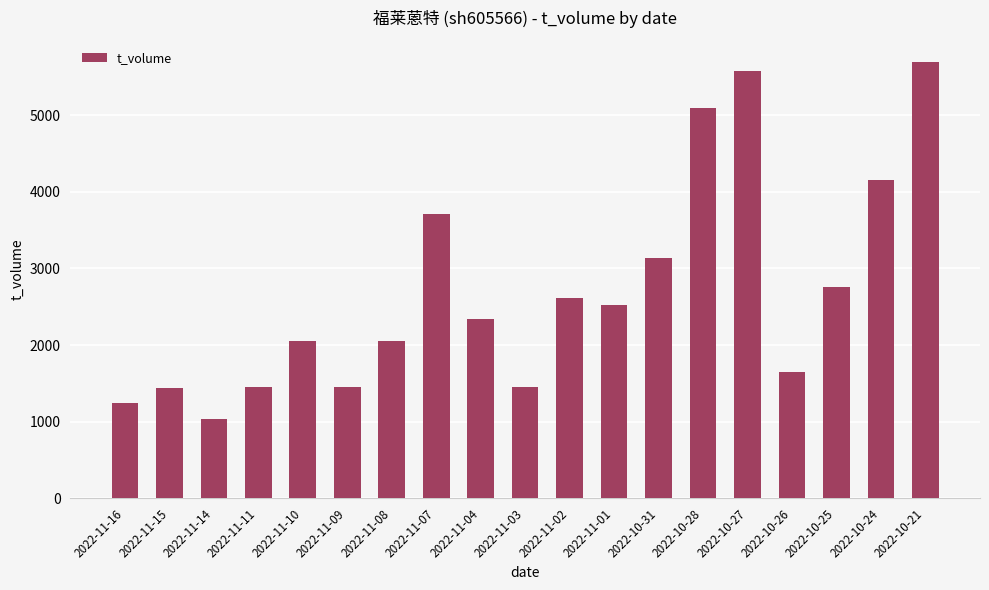

Which has a higher value, 2022-10-27 or 2022-11-01?

2022-10-27